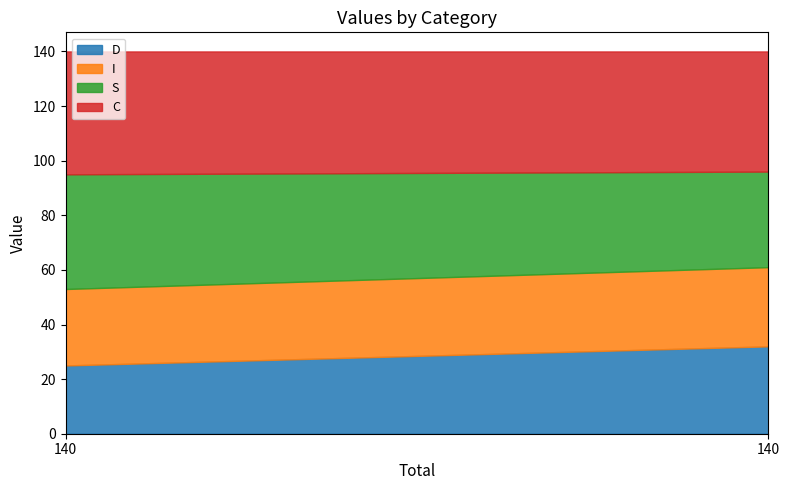

The value of I at 140 is 28. True or false?

True